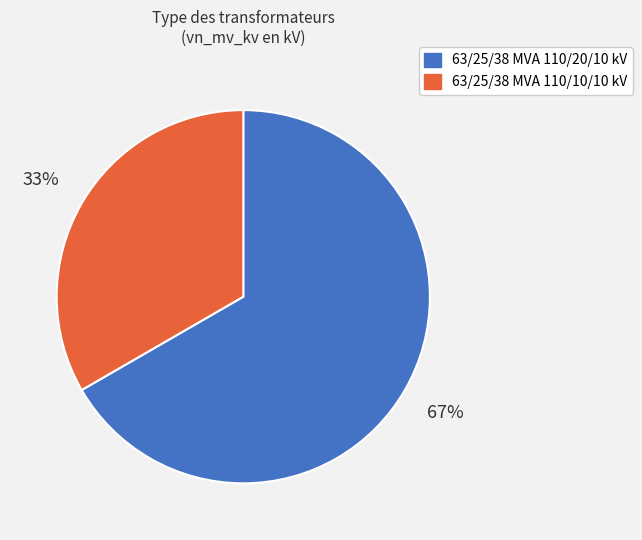

Rank the categories by value from lowest to highest.

63/25/38 MVA 110/10/10 kV, 63/25/38 MVA 110/20/10 kV